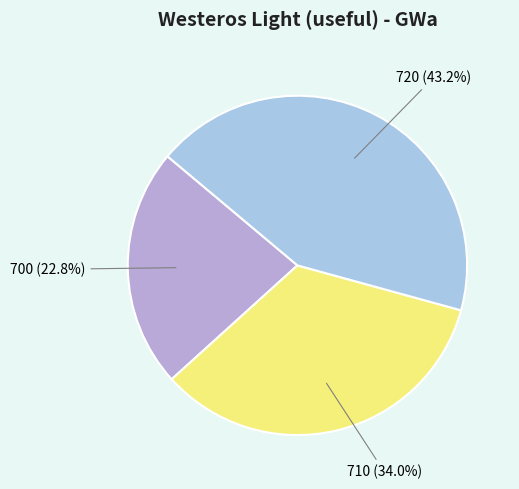

Rank the categories by value from lowest to highest.

700, 710, 720